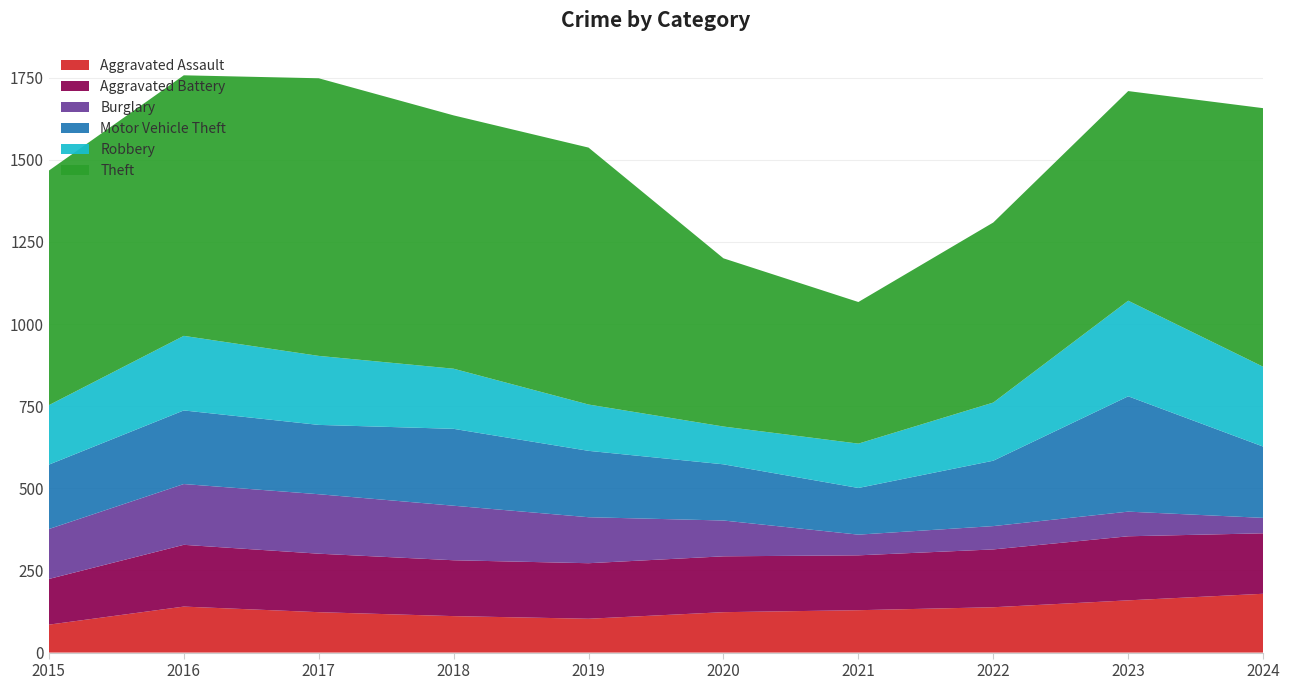

Reading right to left, extract all data points from this chart.

Aggravated Assault: 2024=179	2023=159	2022=138	2021=129	2020=123	2019=103	2018=111	2017=123	2016=140	2015=85
Aggravated Battery: 2024=184	2023=195	2022=176	2021=167	2020=170	2019=169	2018=170	2017=178	2016=188	2015=139
Burglary: 2024=47	2023=75	2022=71	2021=63	2020=109	2019=140	2018=166	2017=181	2016=185	2015=152
Motor Vehicle Theft: 2024=217	2023=351	2022=199	2021=142	2020=171	2019=202	2018=234	2017=211	2016=224	2015=196
Robbery: 2024=243	2023=291	2022=177	2021=135	2020=115	2019=141	2018=183	2017=210	2016=227	2015=181
Theft: 2024=787	2023=638	2022=548	2021=431	2020=512	2019=782	2018=771	2017=845	2016=793	2015=714